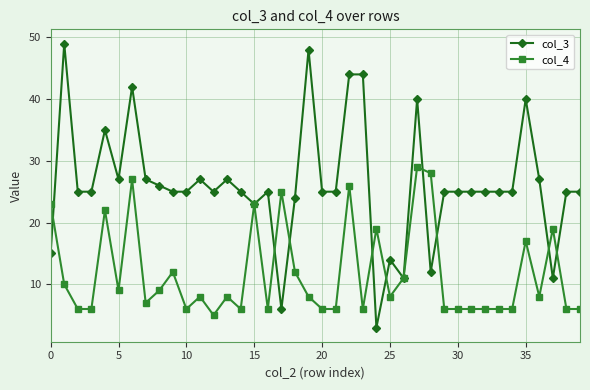

What is the sum of all col_3 values?

1047